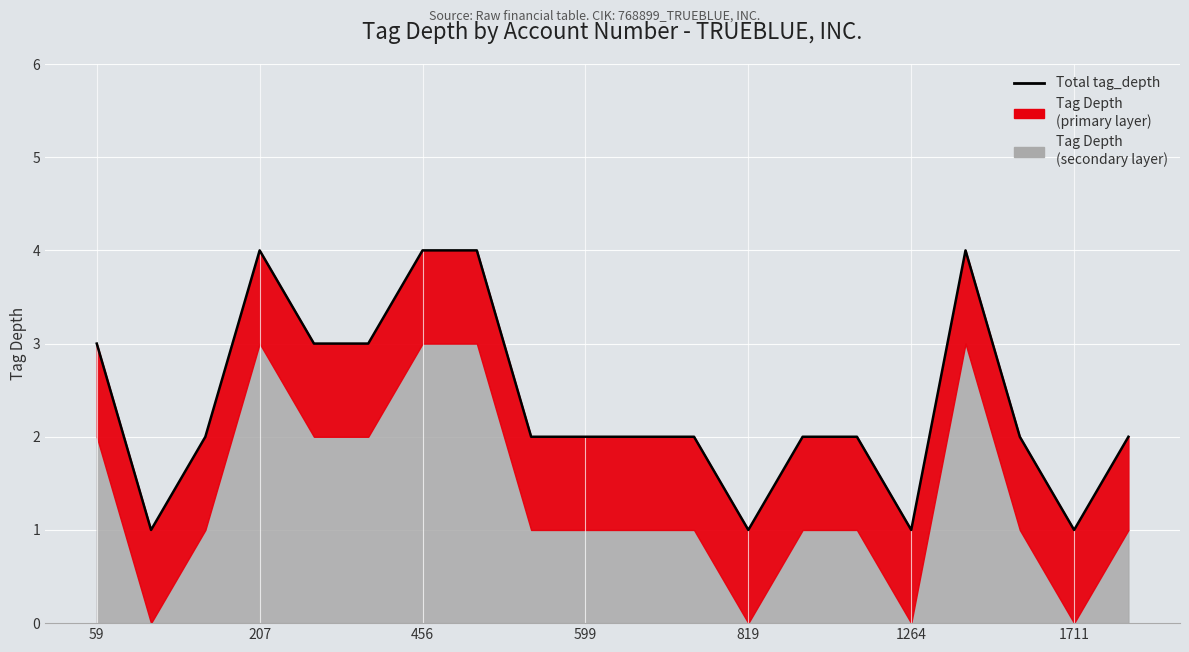

What is the difference between the maximum and minimum values?

3